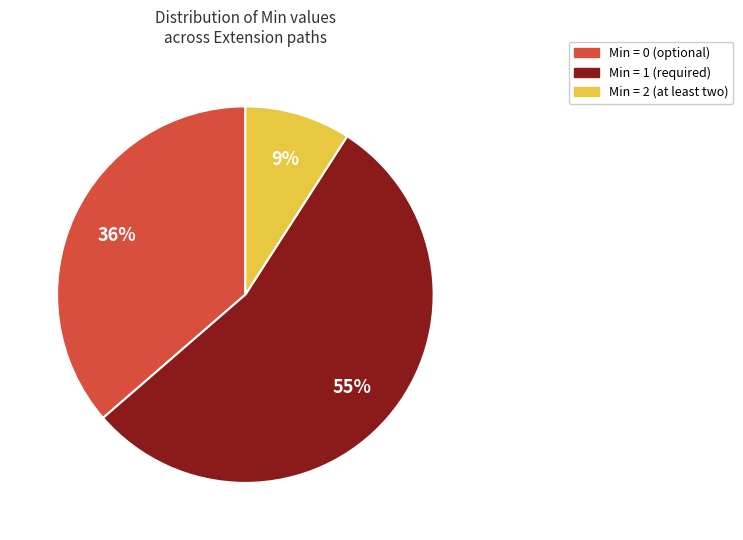

To the nearest percent, what is the average slice percentage?

33%